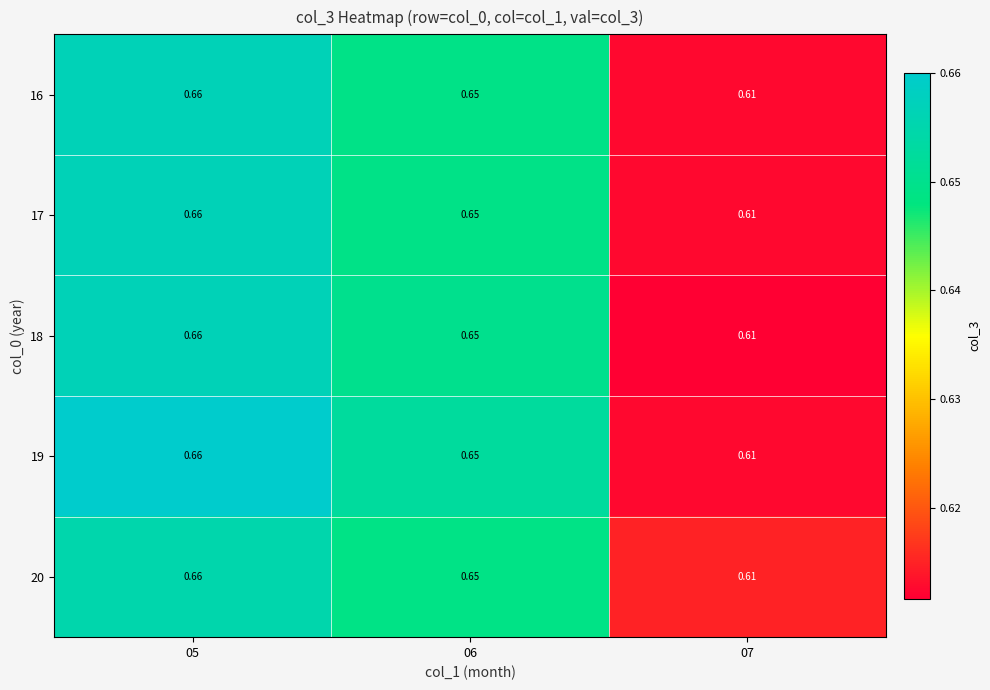

Is the value of 18 at 07 greater than the value of 17 at 05?

No